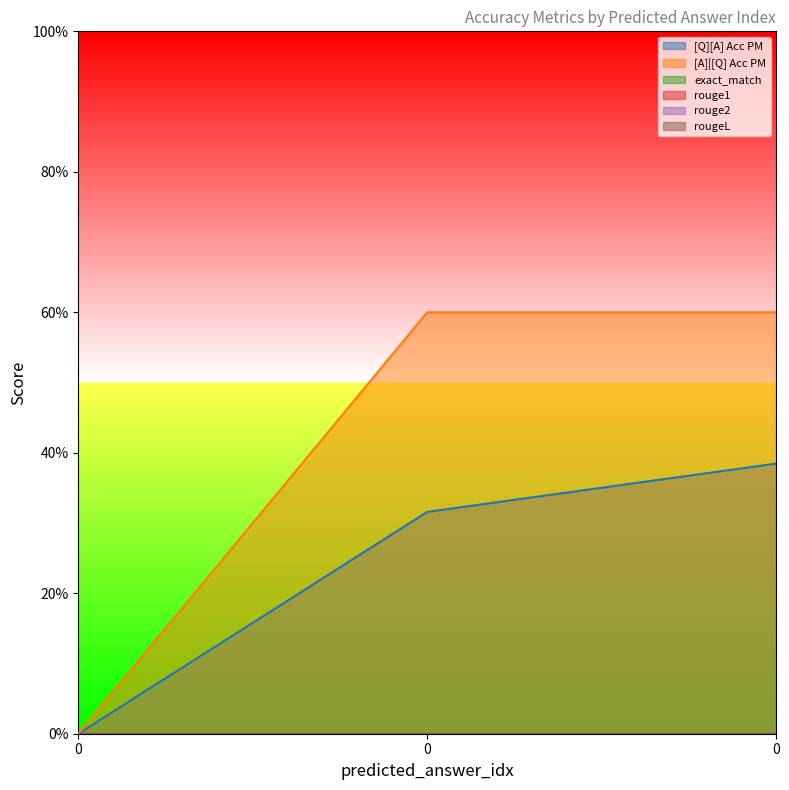

At 0, list the series in order from smallest to largest.

[Q][A] Acc PM, [A]|[Q] Acc PM, exact_match, rouge1, rouge2, rougeL